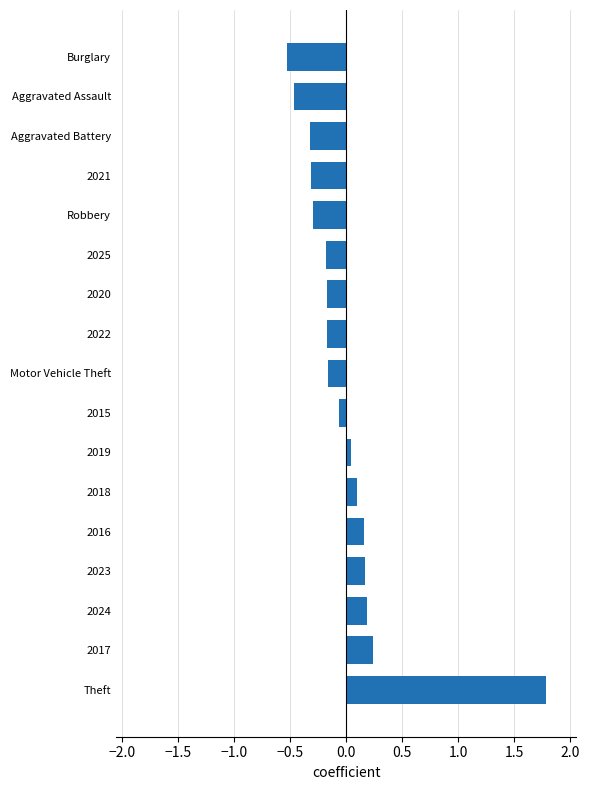

True or false: the data shows 0.2 at 2023.

True